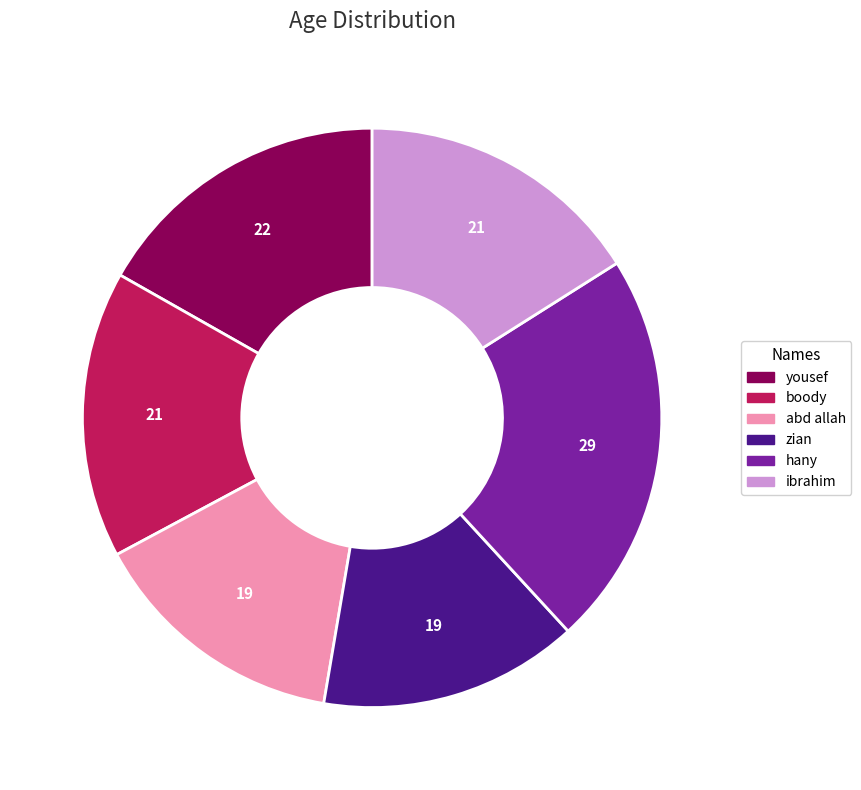

True or false: boody accounts for 3% of the total.

False